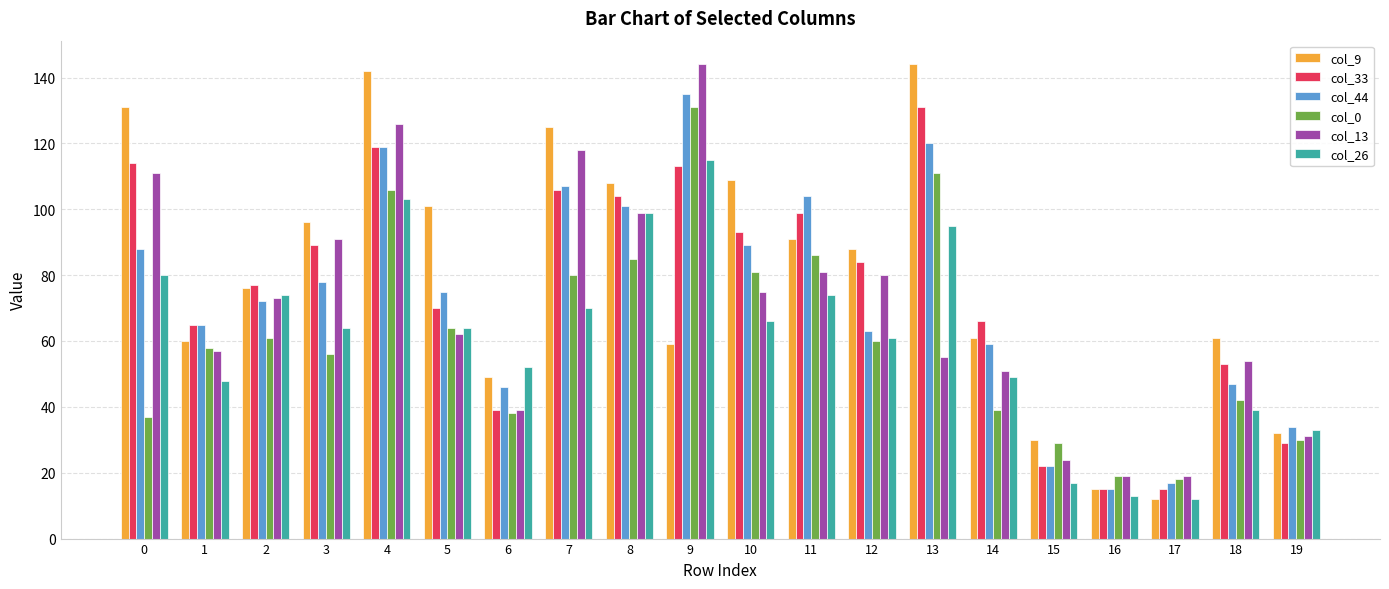

What are all the series names shown in the legend?

col_9, col_33, col_44, col_0, col_13, col_26